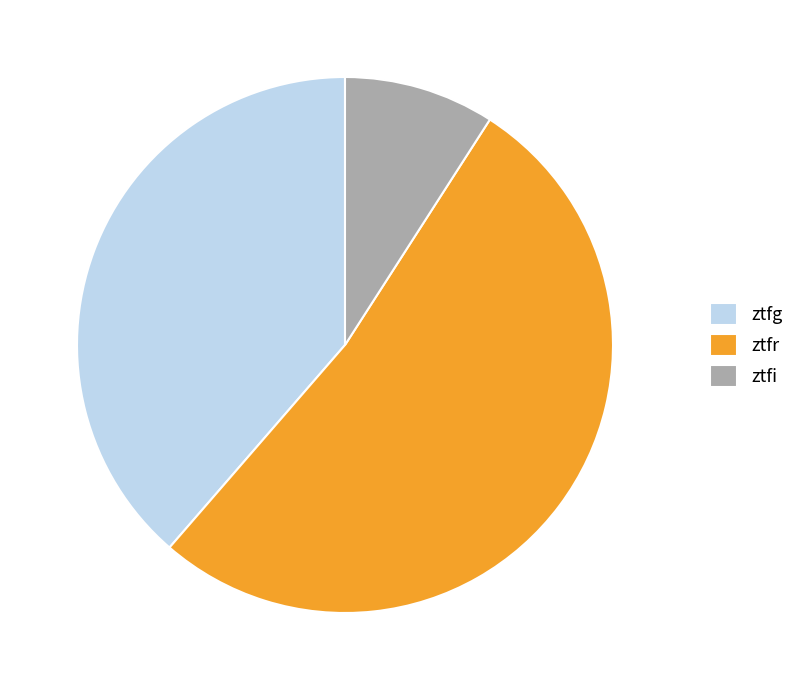

Is the sum of ztfr and ztfi greater than half?

Yes